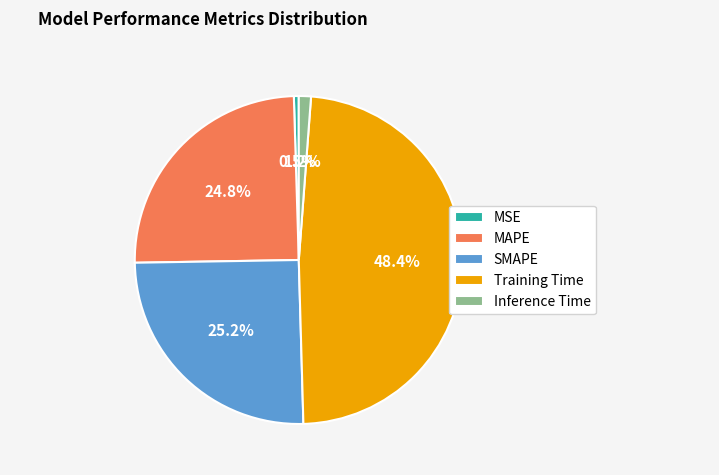

What percentage do Inference Time and Training Time together represent?

49.6%